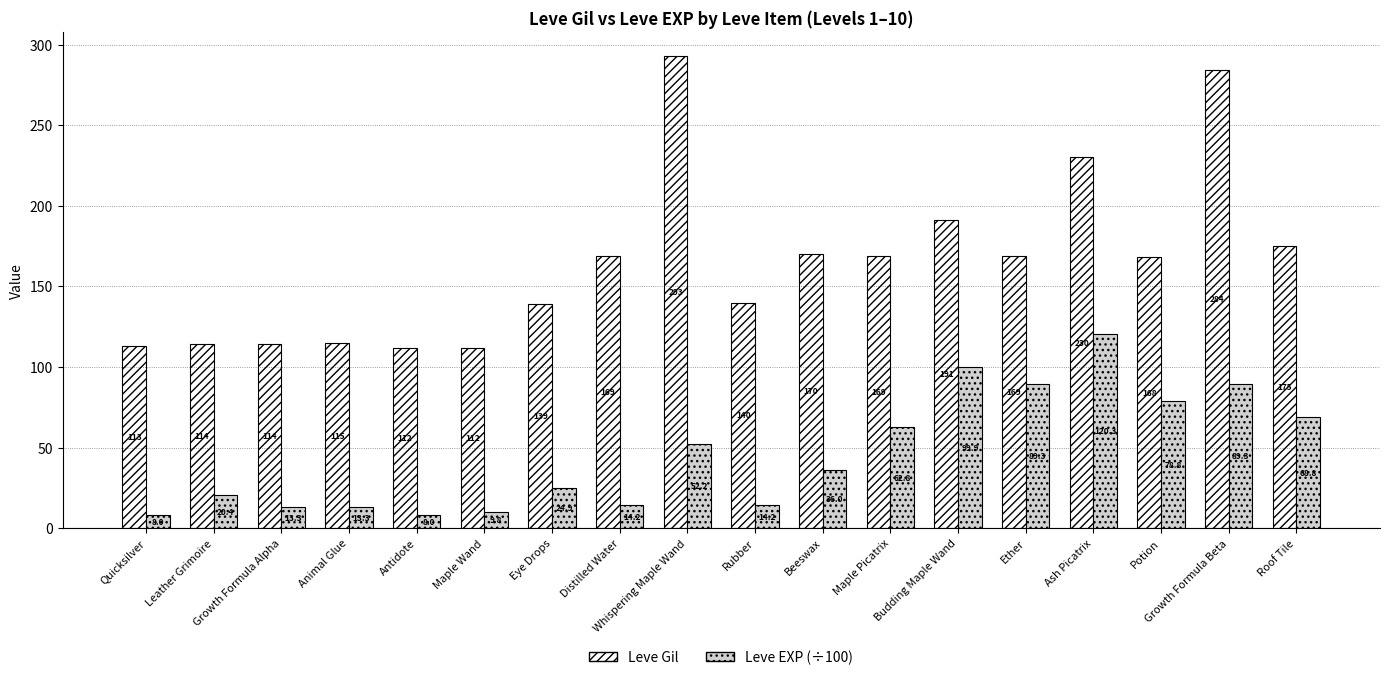

Reading left to right, what are all the values shown in this chart?

Leve Gil: 113.0	114.0	114.0	115.0	112.0	112.0	139.0	169.0	293.0	140.0	170.0	169.0	191.0	169.0	230.0	168.0	284.0	175.0
Leve EXP (÷100): 8.0	20.4	13.3	13.3	8.0	9.8	24.9	14.2	52.2	14.2	36.0	62.8	99.9	89.3	120.3	78.8	89.3	68.8